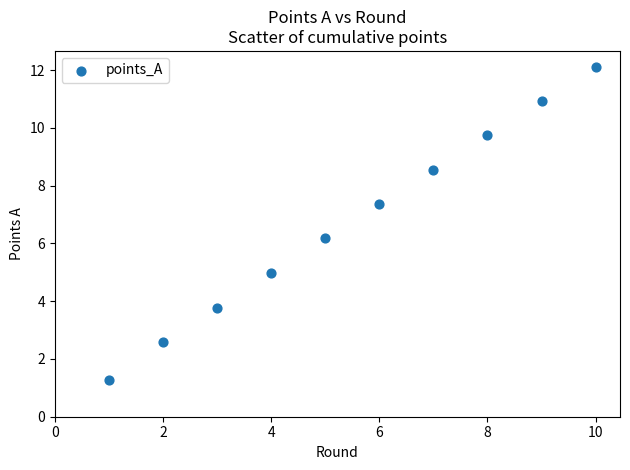

What is the range of X values (max minus min)?

9.0